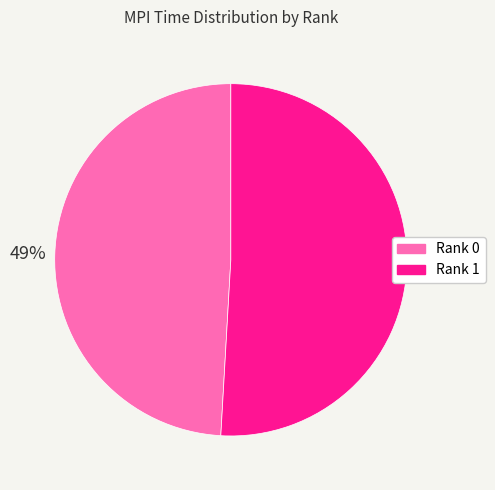

To the nearest percent, what is the combined percentage of Rank 0 and Rank 1?

100%